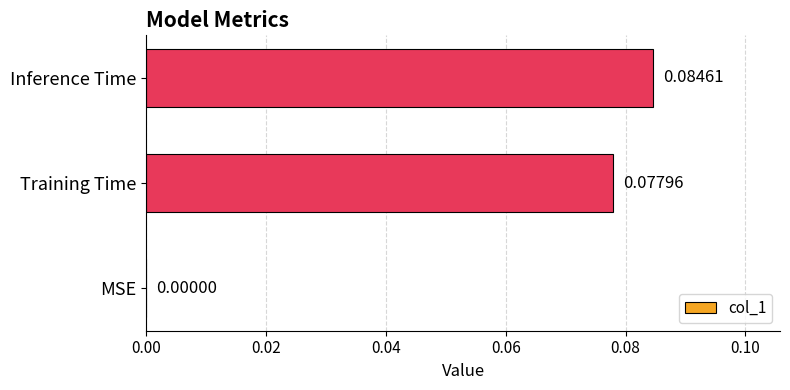

Which has a higher value, MSE or Inference Time?

Inference Time